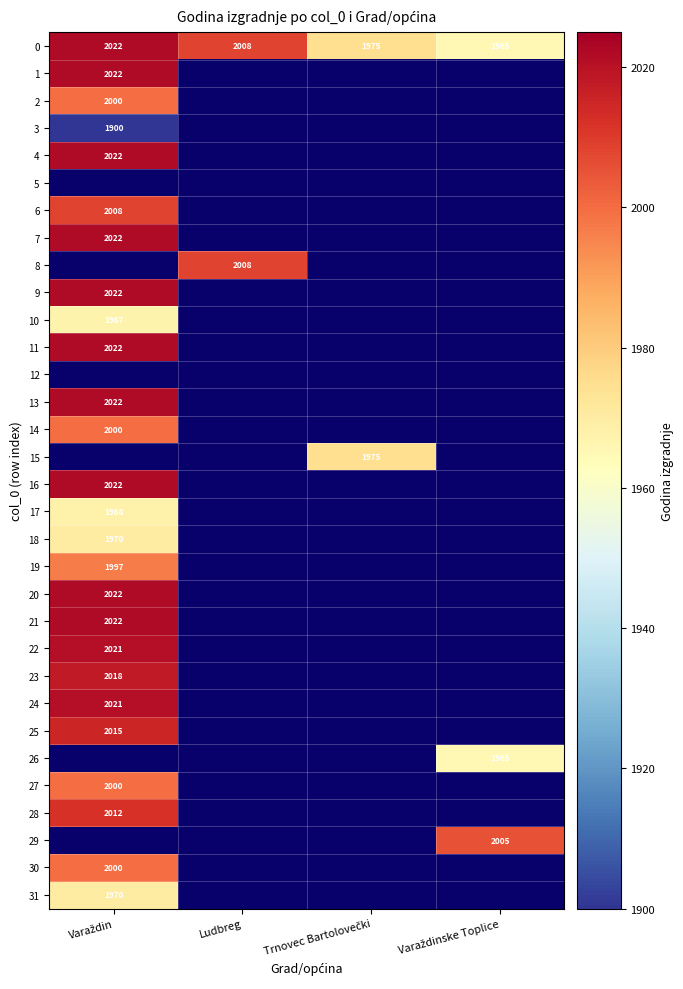

How many values in 8 are above zero?

1